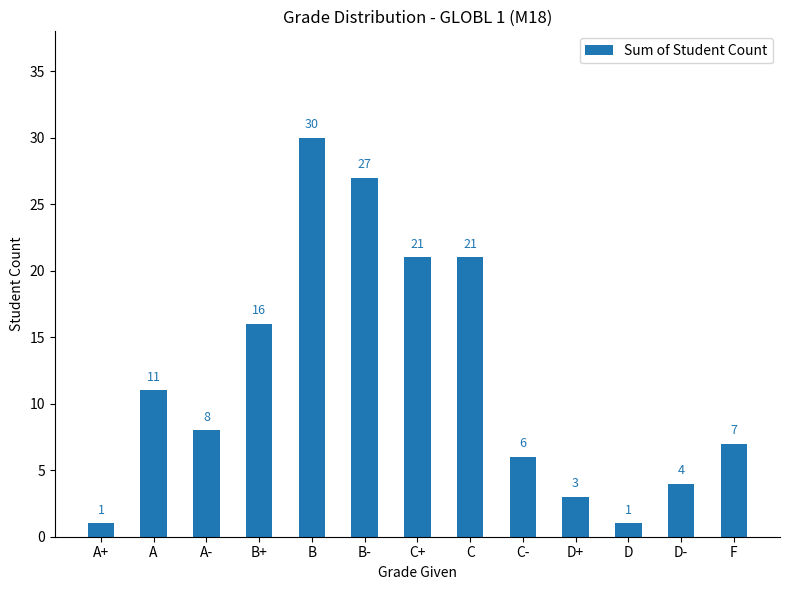

What is the difference between the maximum and minimum values?

29